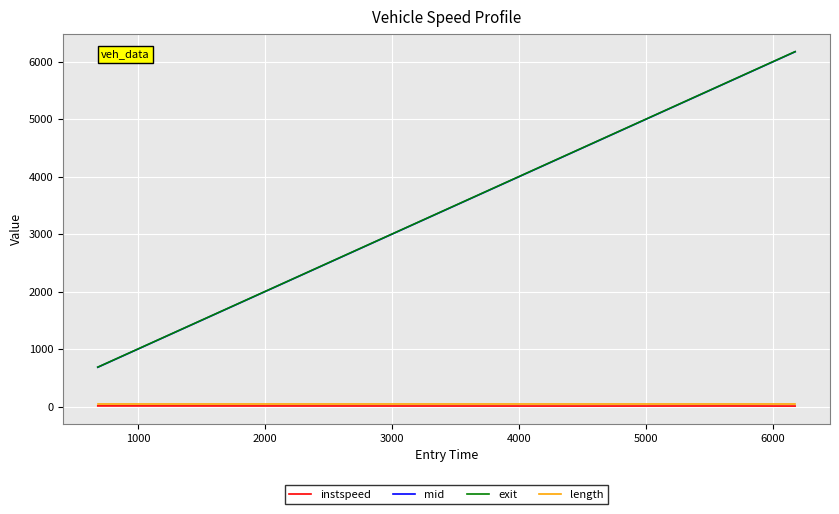

What is the lowest value of the exit series?

685.7